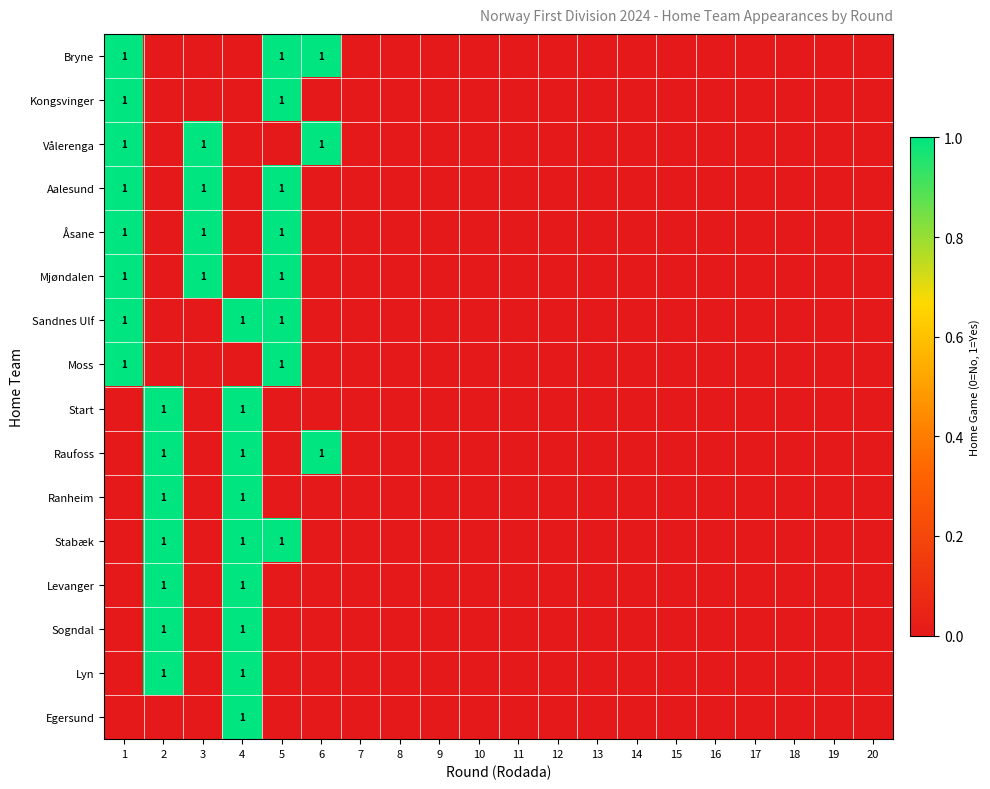

What is the difference between the Lyn values at 5 and 2?

1